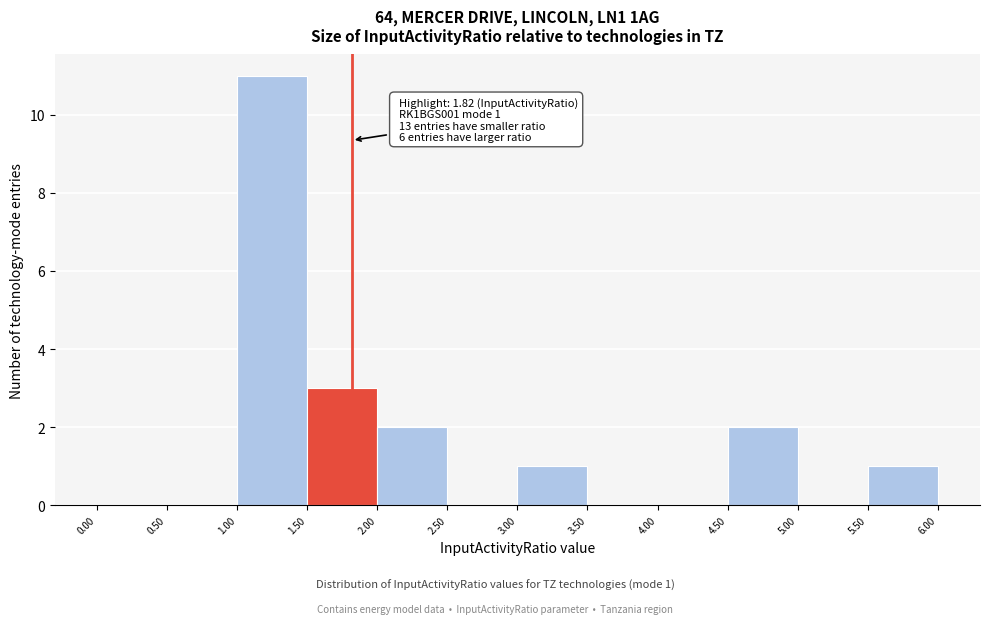

Over which range of the x-axis is the bar tallest?

1.00 to 1.50